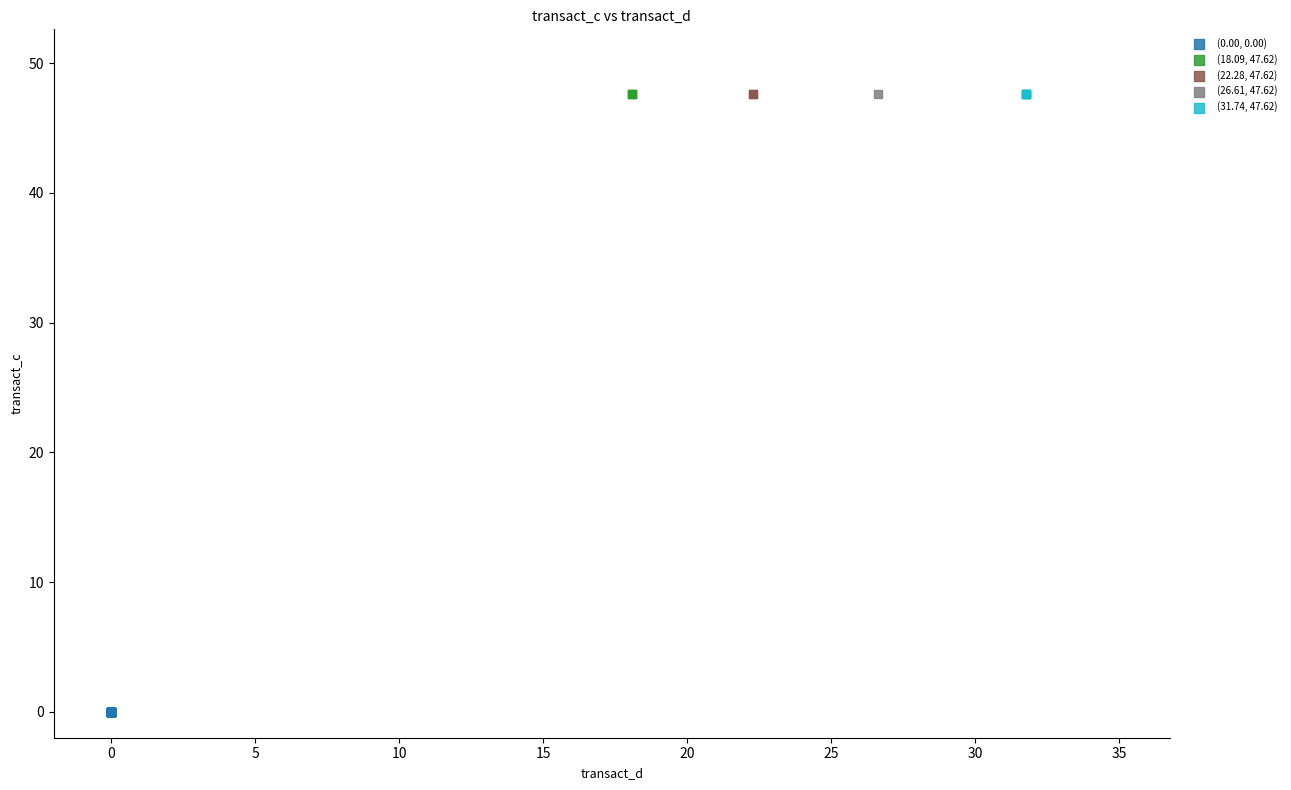

What are all the series names shown in the legend?

(0.00, 0.00), (18.09, 47.62), (22.28, 47.62), (26.61, 47.62), (31.74, 47.62)